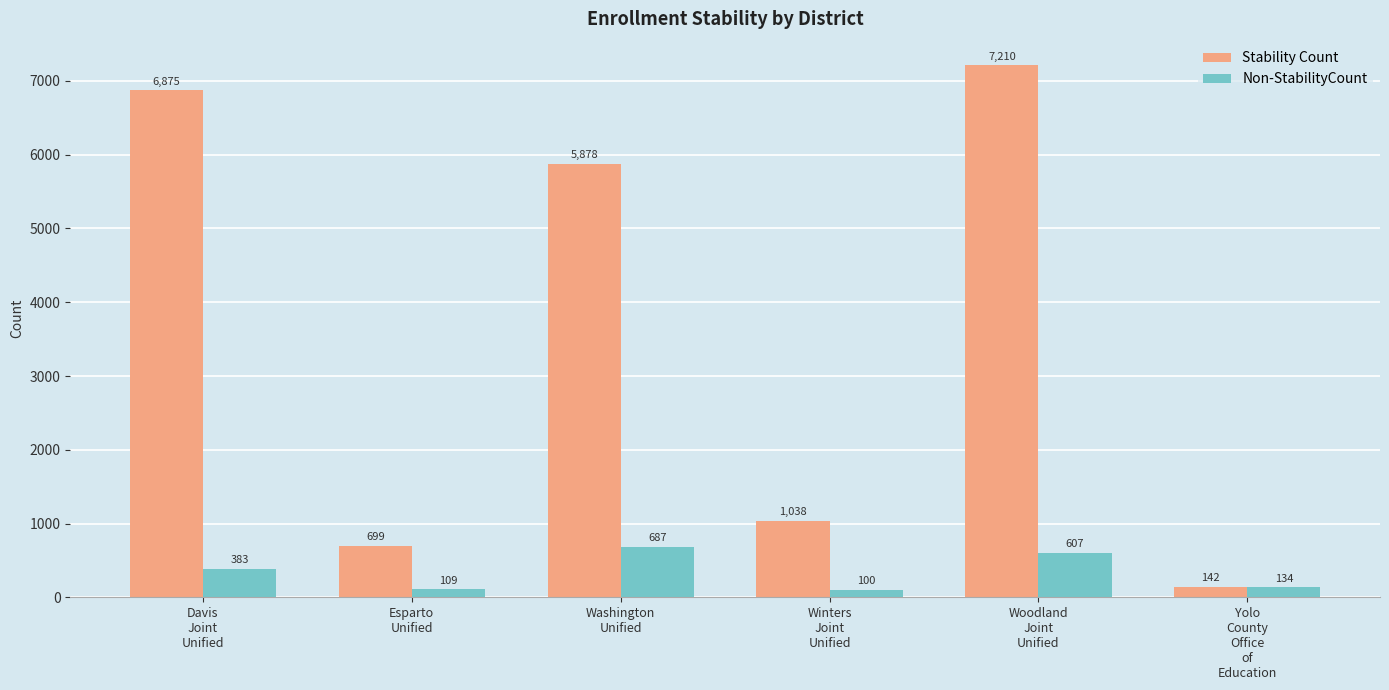

What is the minimum value for Non-StabilityCount?

100